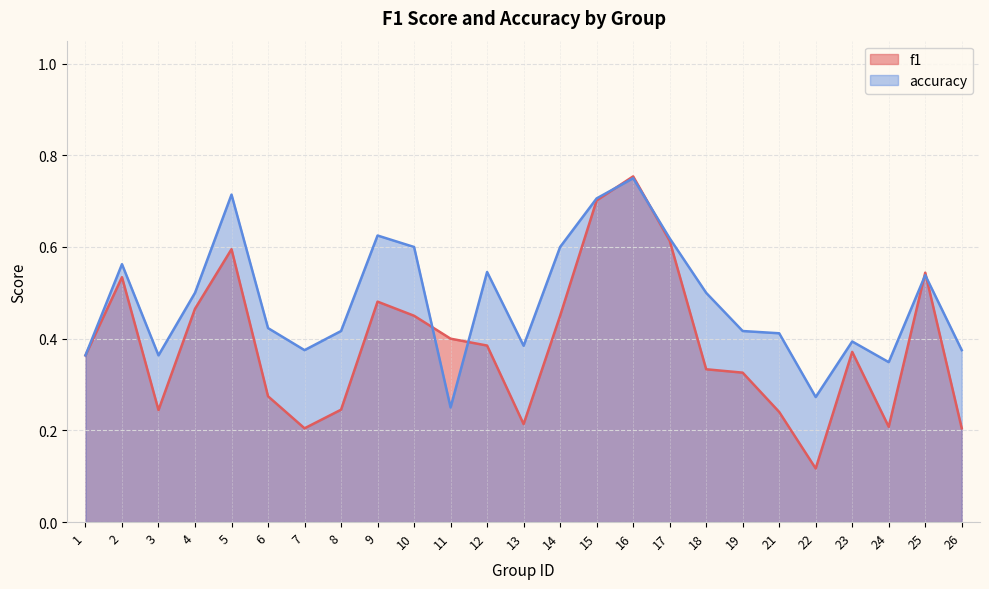

What value does the f1 series have at 15?

0.7